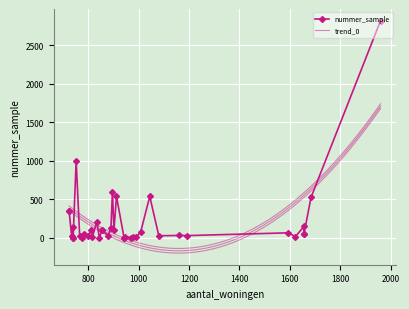

Is it true that the value at 1656 is 53?

True